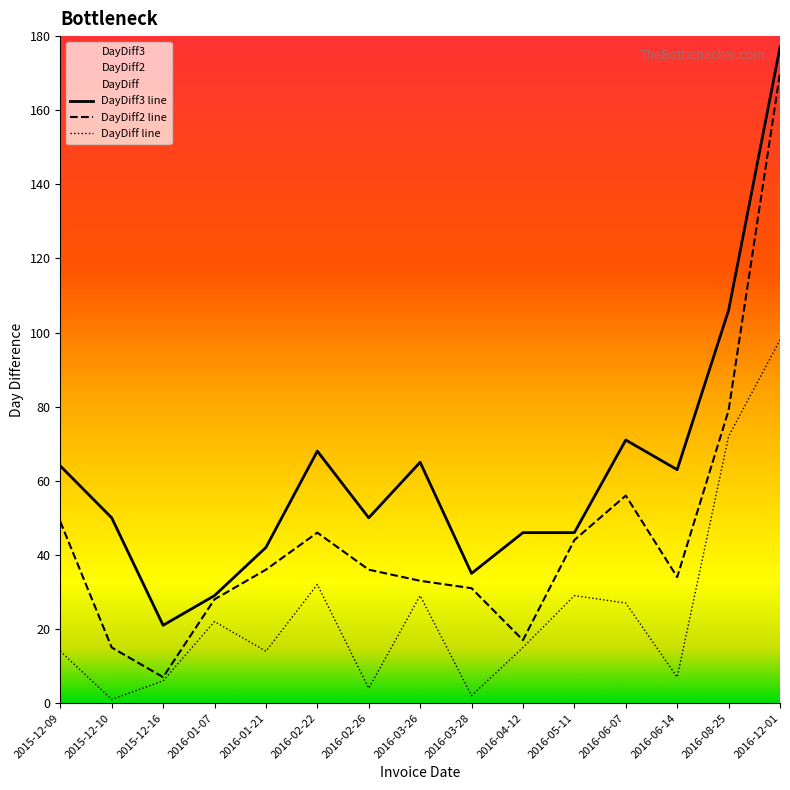

What are all the series names shown in the legend?

DayDiff3 line, DayDiff2 line, DayDiff line